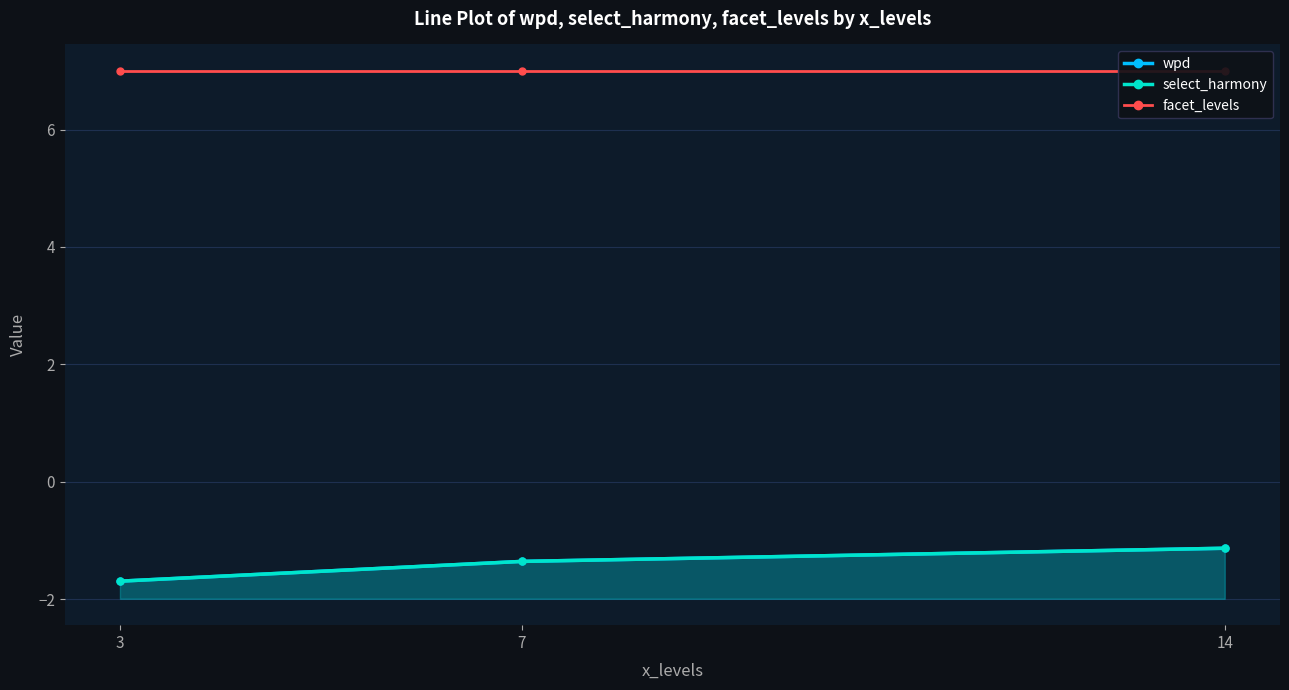

What is the maximum value for wpd?

-1.1